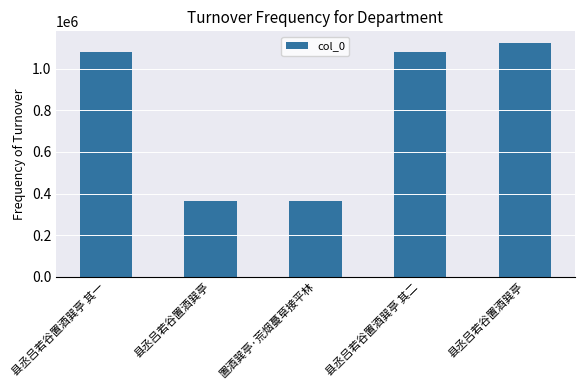

The value at 县丞吕若谷置酒巽亭 is 91466. True or false?

False